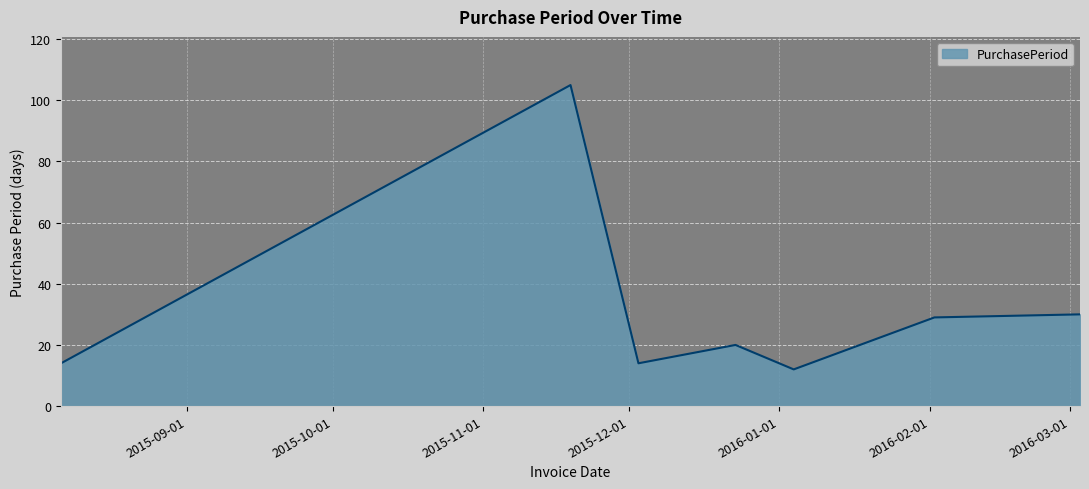

What is the difference between the maximum and minimum values?

93